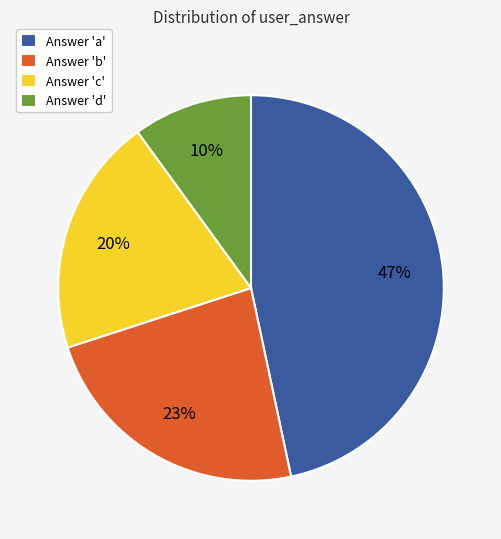

To the nearest percent, what portion does Answer 'a' represent?

47%